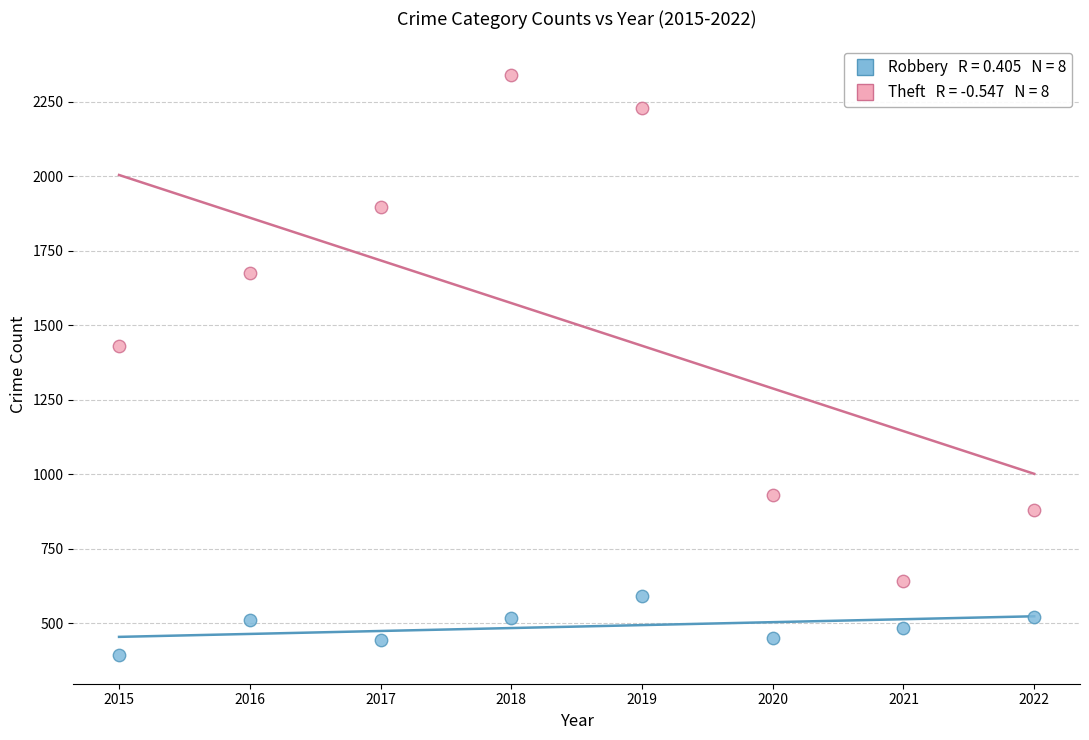

Across all data points, what is the range of X values (max minus min)?

7